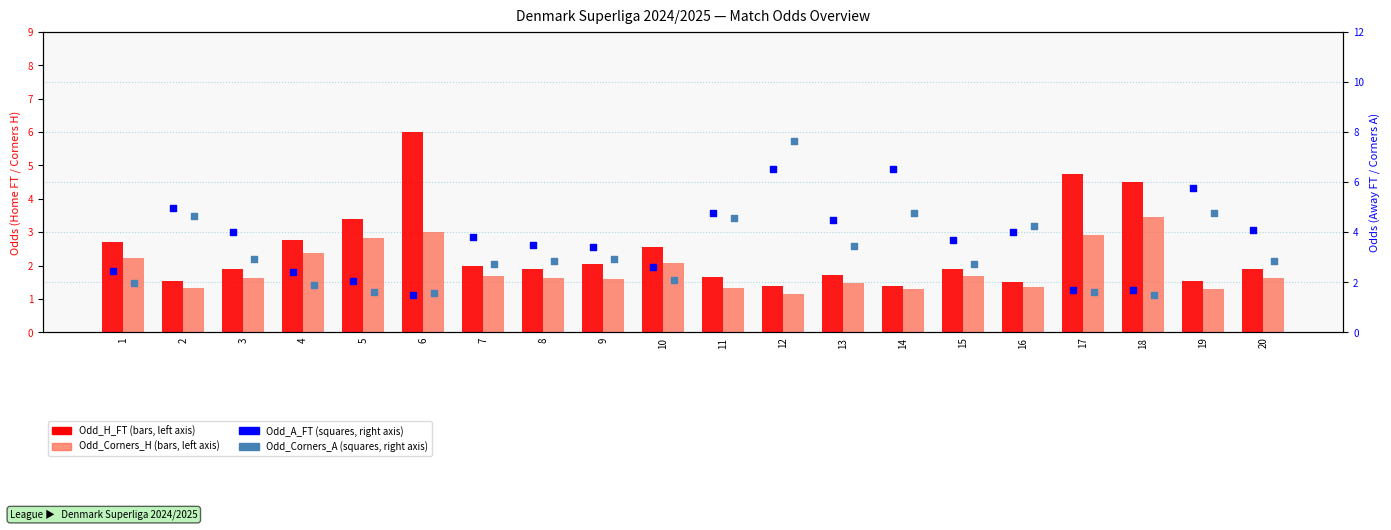

Which series contains the lowest Y value?

Odd_Corners_H